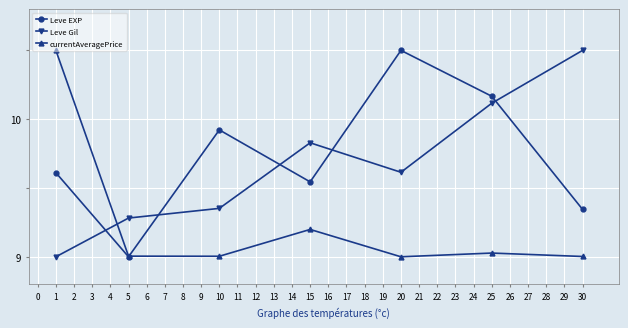

What is the value of the Leve Gil point at the 6th from the left?

10.1